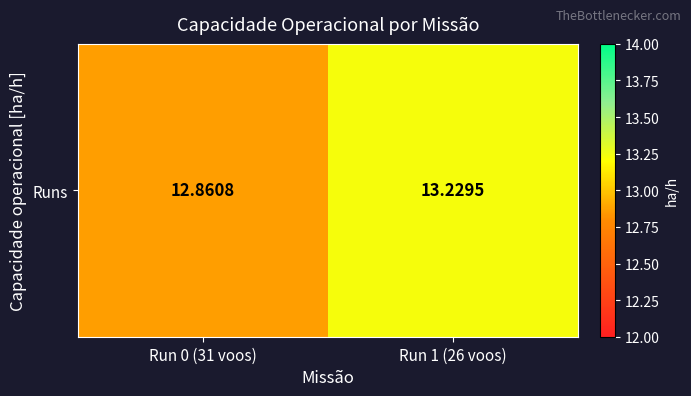

How many values exceed 13?

1